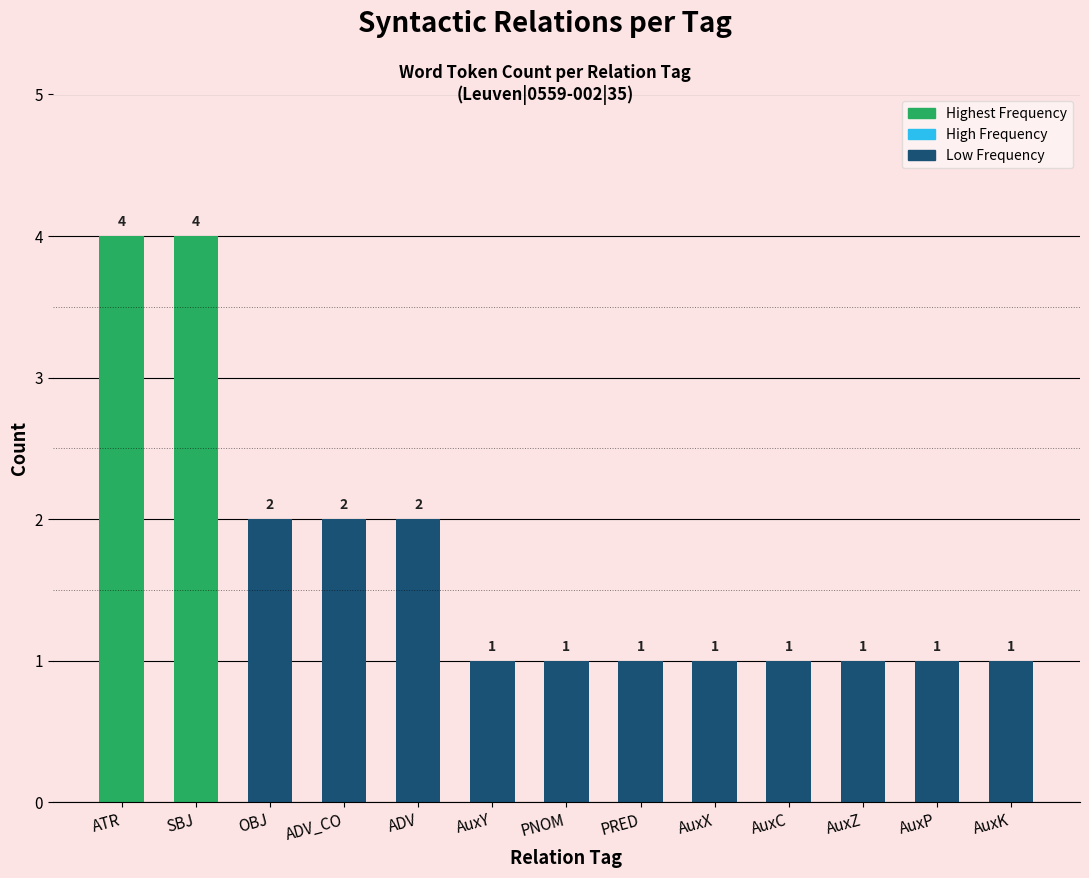

Count the number of values greater than 1.

5